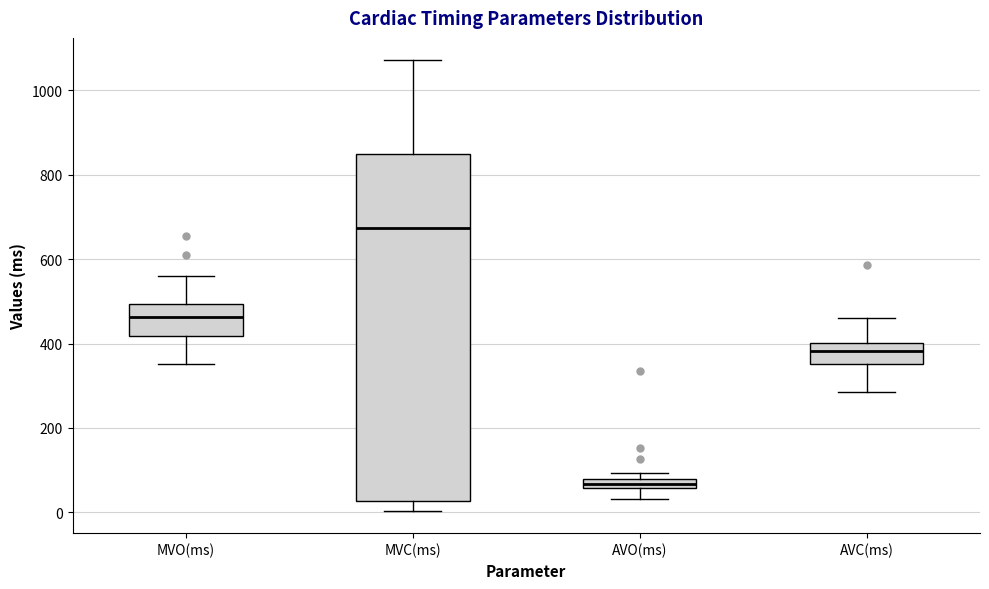

Where does the lower whisker of the box for AVO(ms) end on the y-axis? The values are not printed on the chart, so give them approximately, as read against the axis.

40